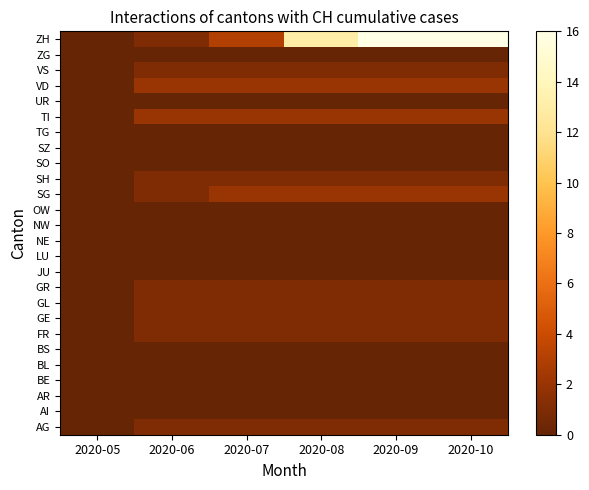

Which label corresponds to the smallest value in the chart?

2020-05